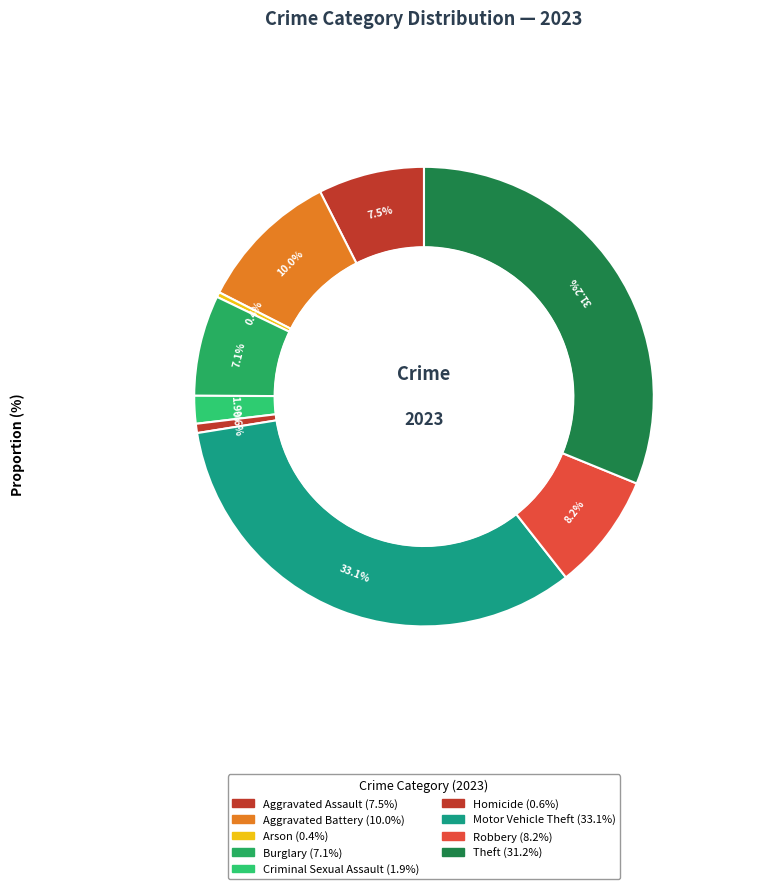

What is the smallest slice in the pie chart?

Arson